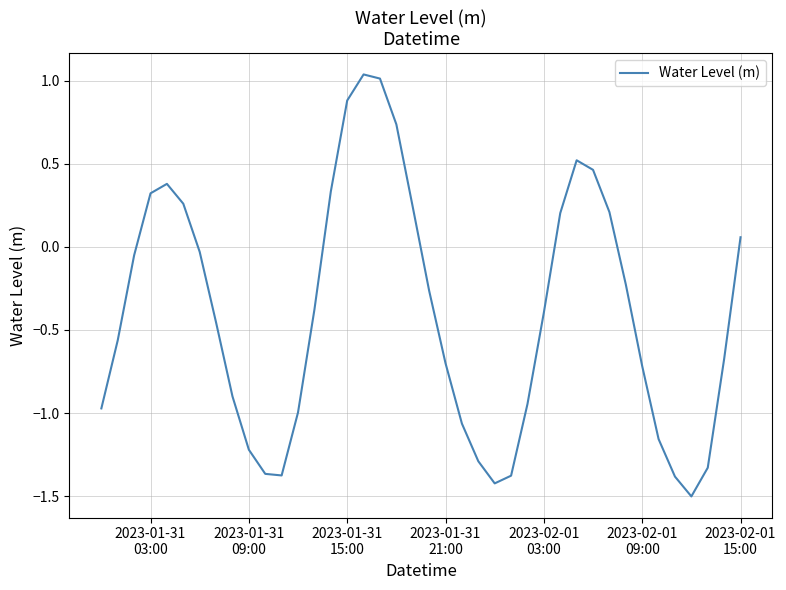

What is the minimum value shown in the chart?

-1.5